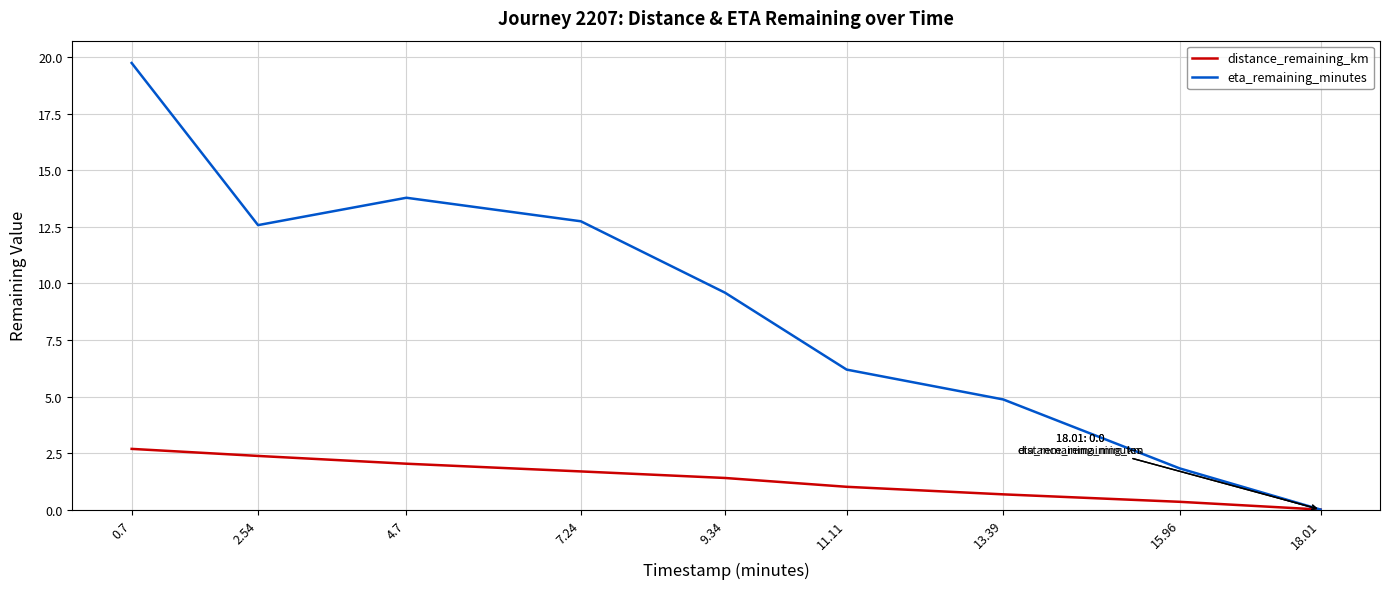

What is the approximate value of distance_remaining_km at 4.7?

2.0